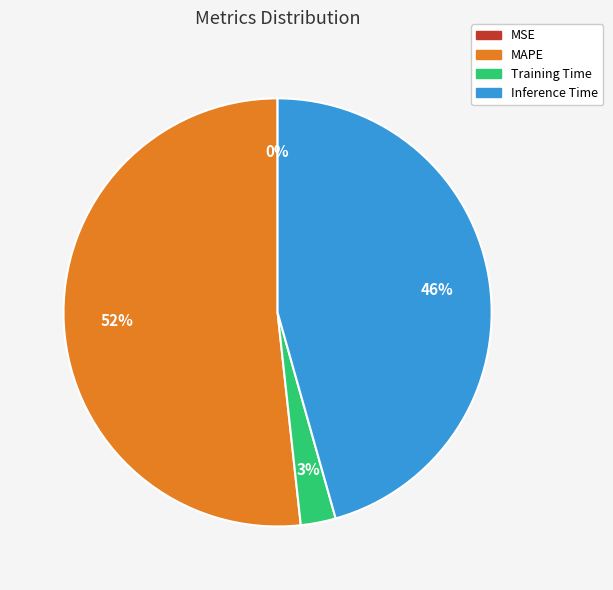

To the nearest percent, what is the combined percentage of Inference Time and MAPE?

97%